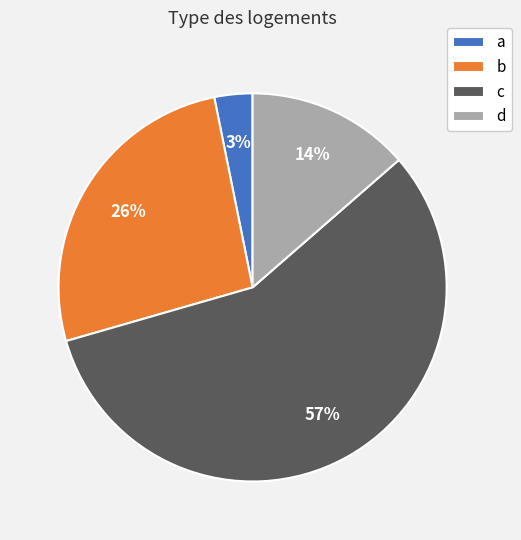

The d slice represents 14% of the pie. True or false?

True